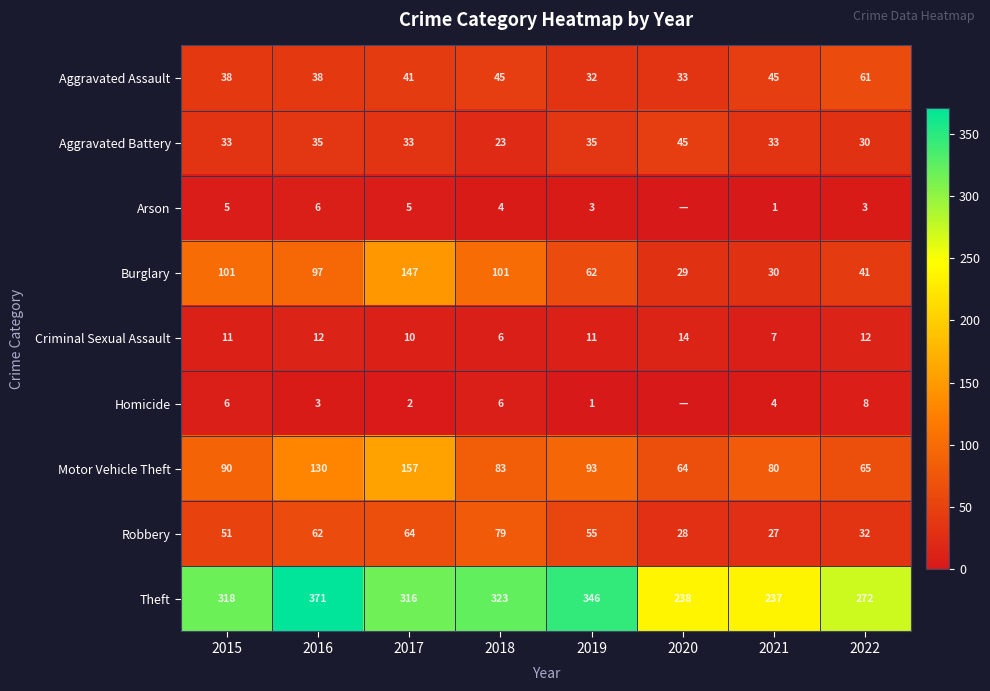

Read the Aggravated Assault value at 2019.

32